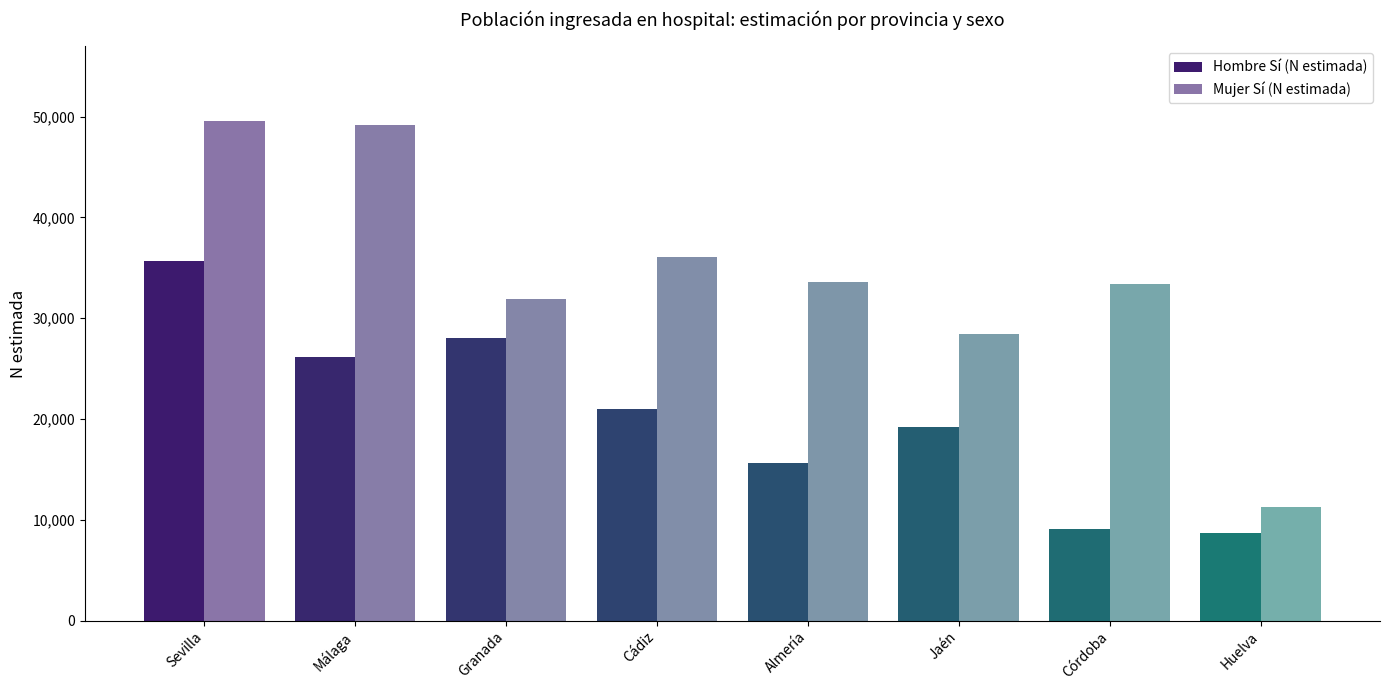

Does the chart contain any negative values?

No